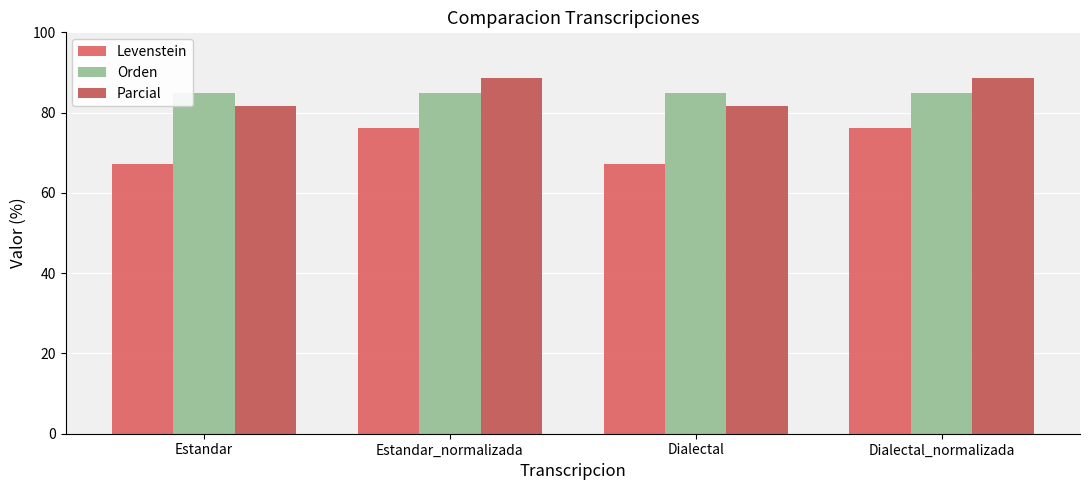

Which series has the widest spread of values?

Levenstein